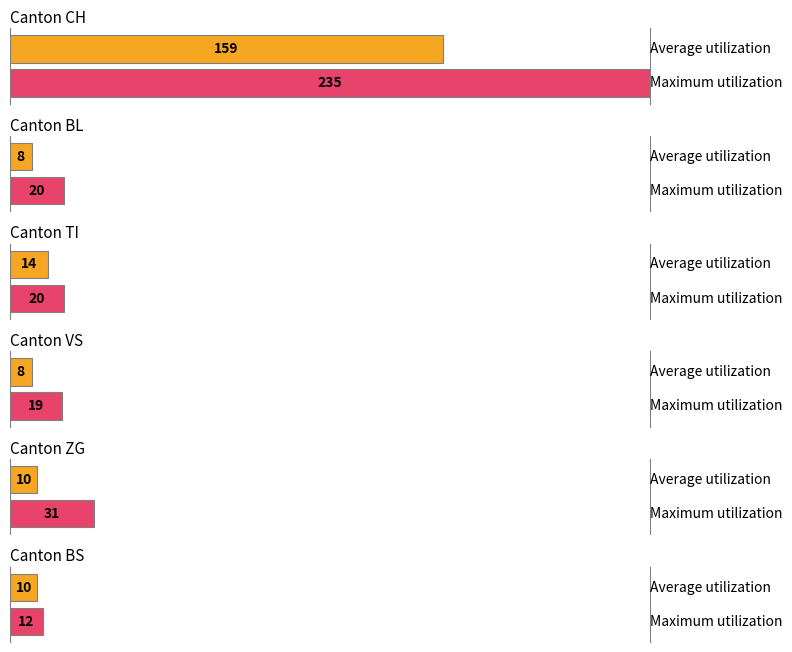

Are the bars horizontal?

Yes